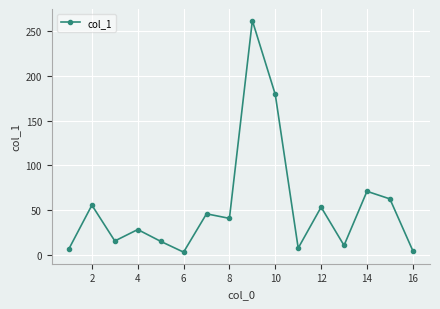

How many interior local valleys (lower than both neighbors) does the data have?

5